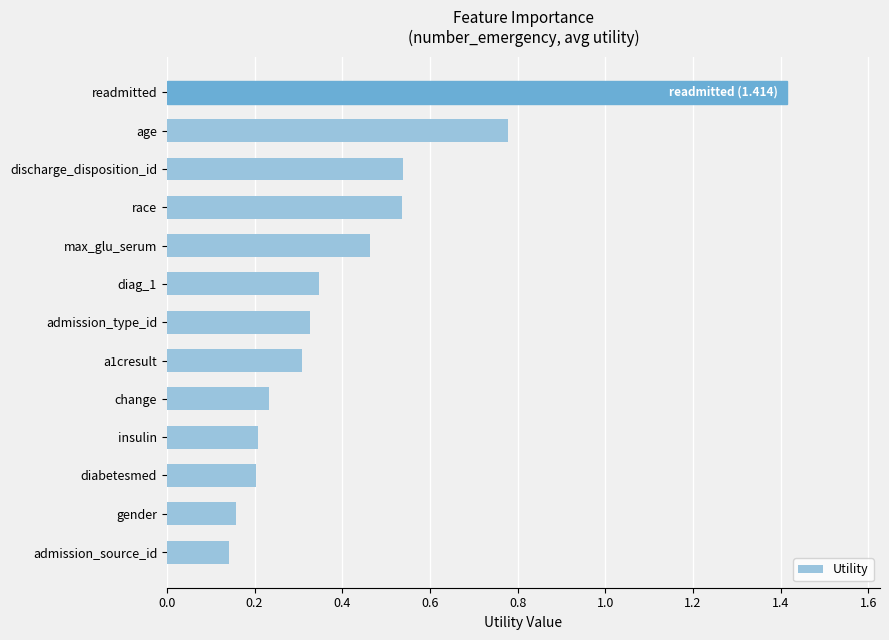

Which label corresponds to the largest value in the chart?

readmitted